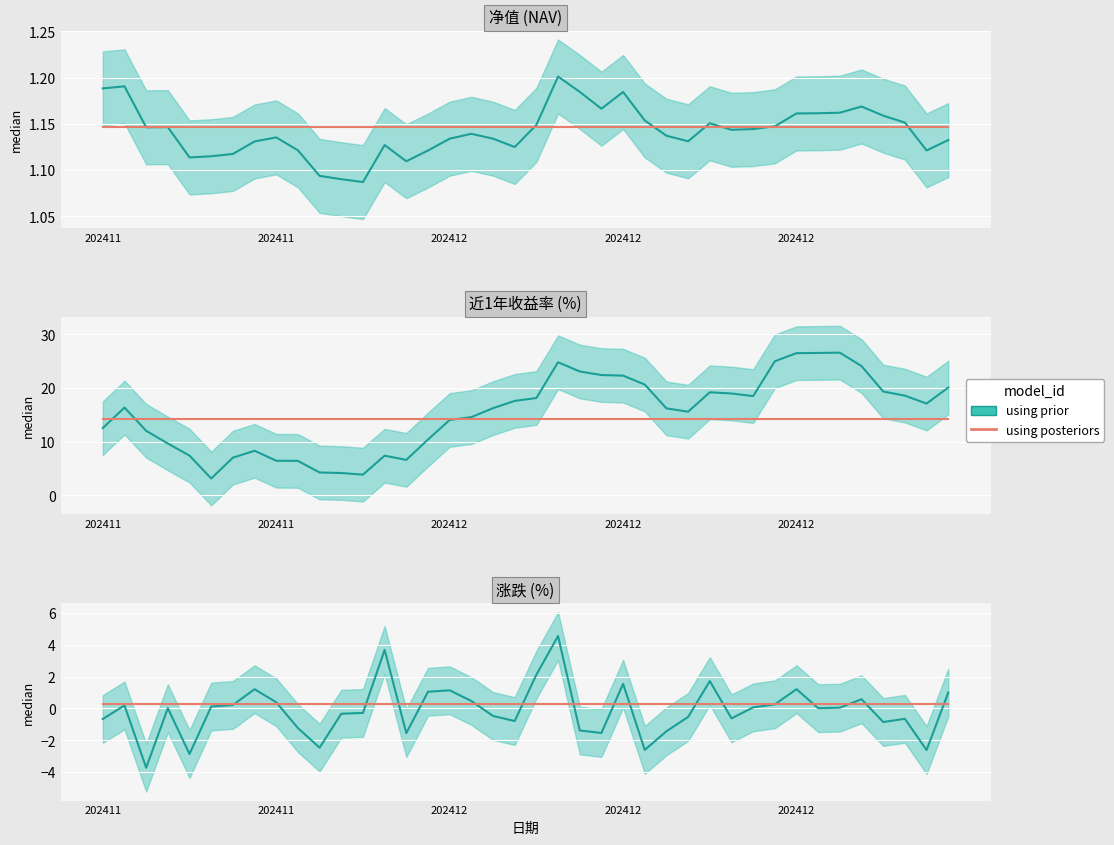

The 涨跌 series shows 0.4 at 202411. True or false?

True